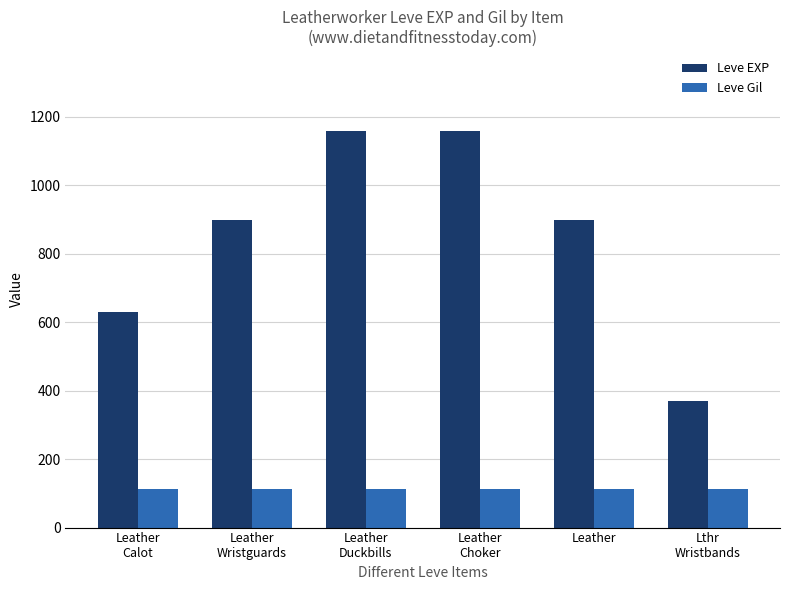

What is the difference between the Leve EXP values at Leather
Choker and Leather?

260